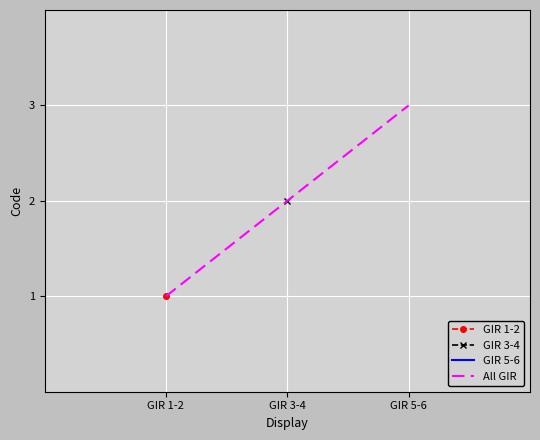

Reading left to right, transcribe all the data shown in this chart.

GIR 1-2=1	GIR 3-4=2	GIR 5-6=3